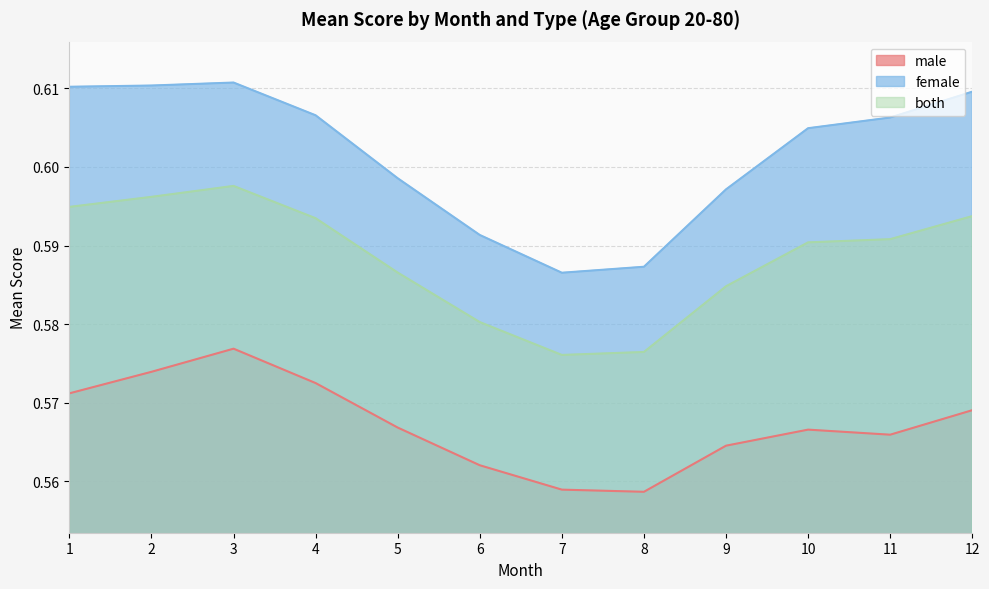

Which category has the lowest value in the both series?

7